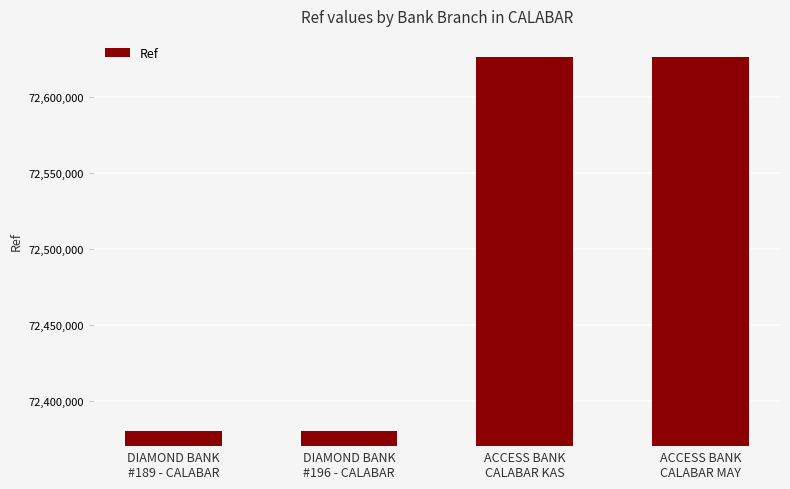

How many data points are less than 72626331?

2